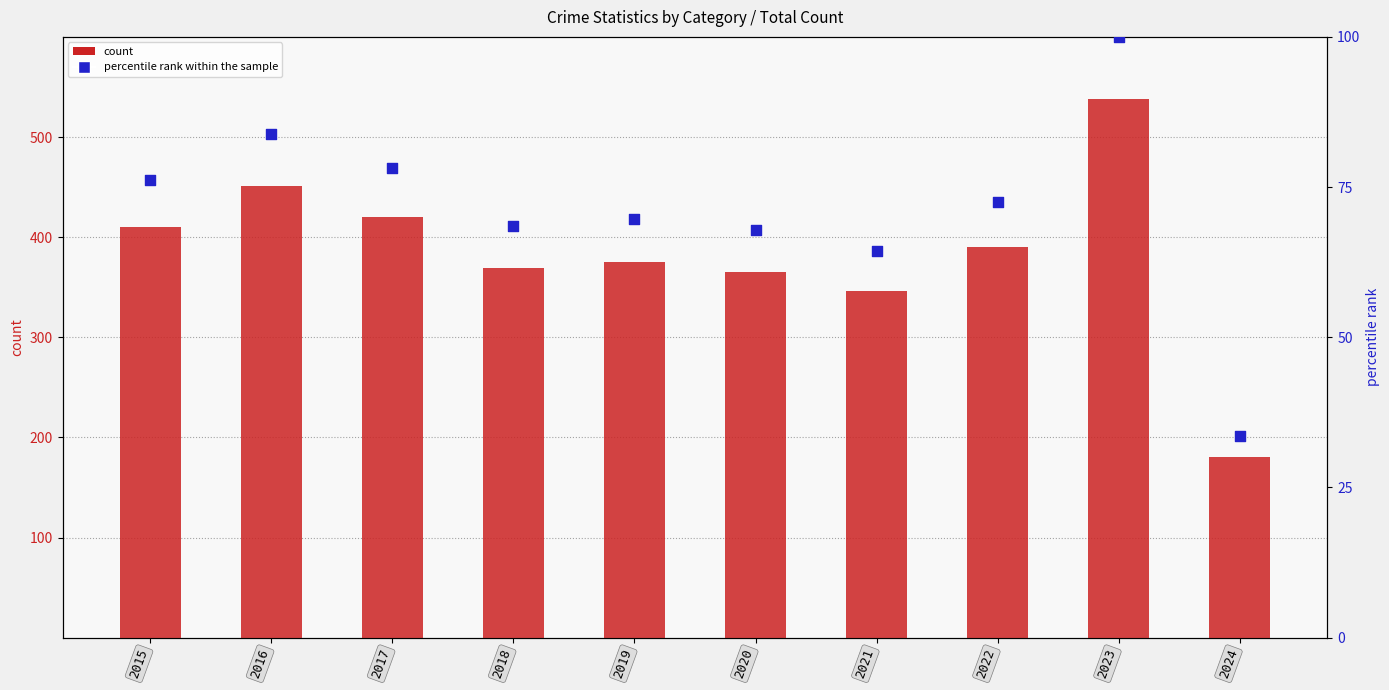

Which series has the largest total across all categories?

Total Crime Count